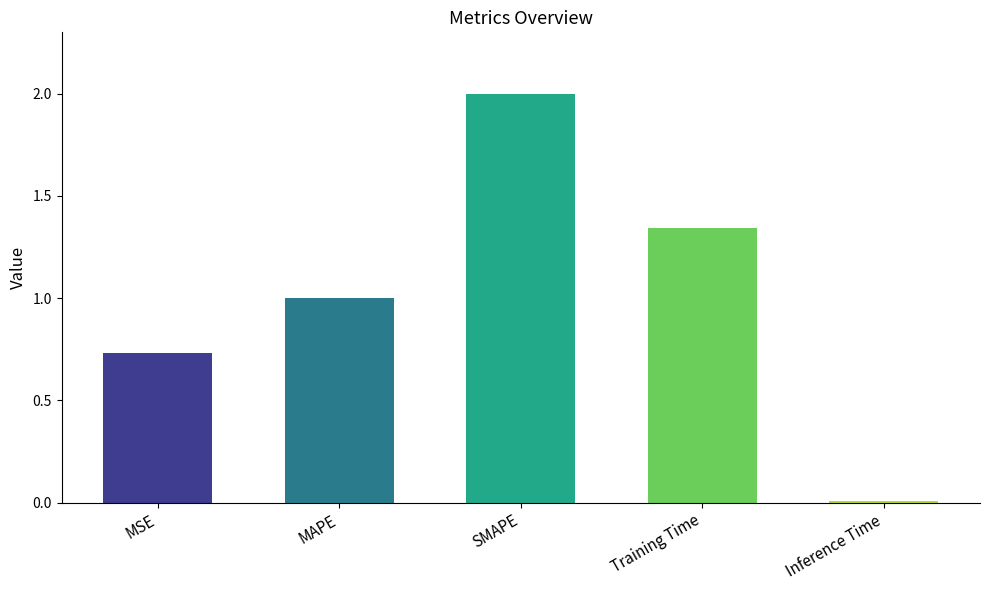

The chart shows a value of 2.1 at Training Time. True or false?

False